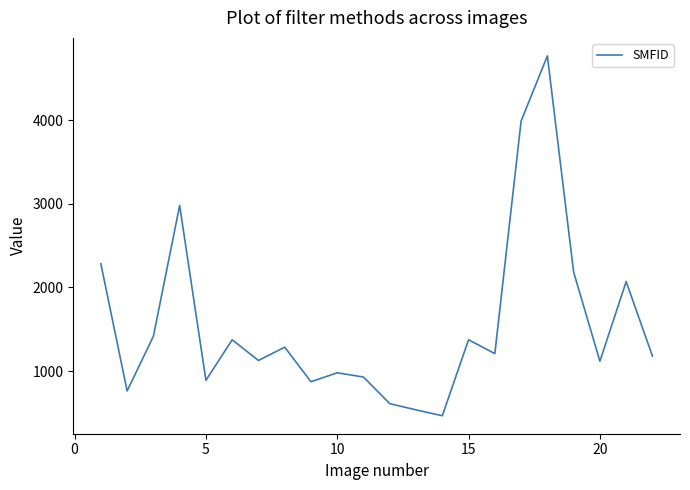

What is the difference between the maximum and minimum values?

4298